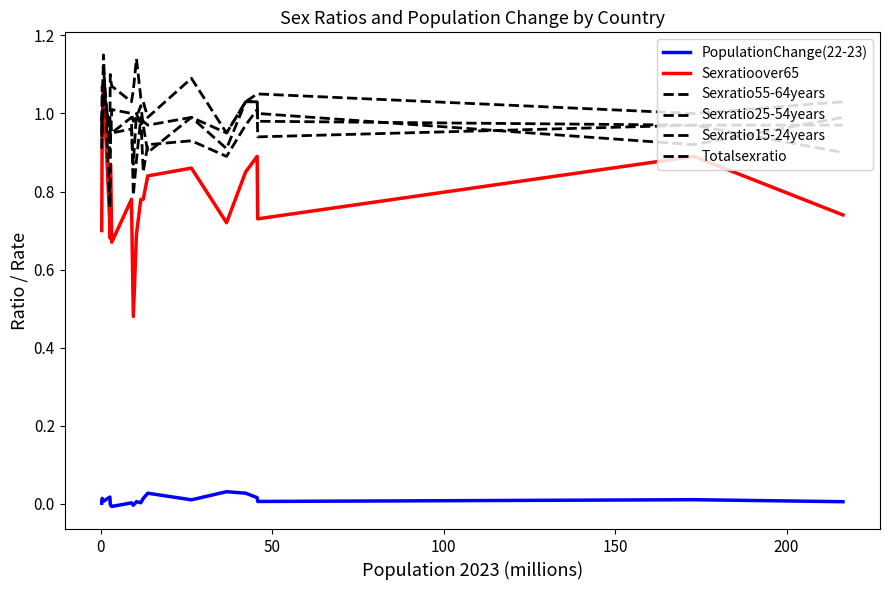

Which series has the largest total across all categories?

Sexratio15-24years